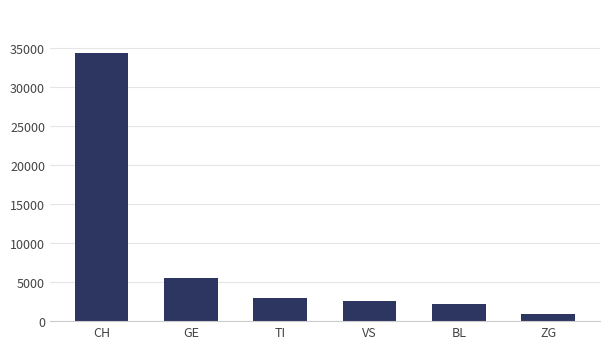

List the labels in order of value, largest first.

CH, GE, TI, VS, BL, ZG